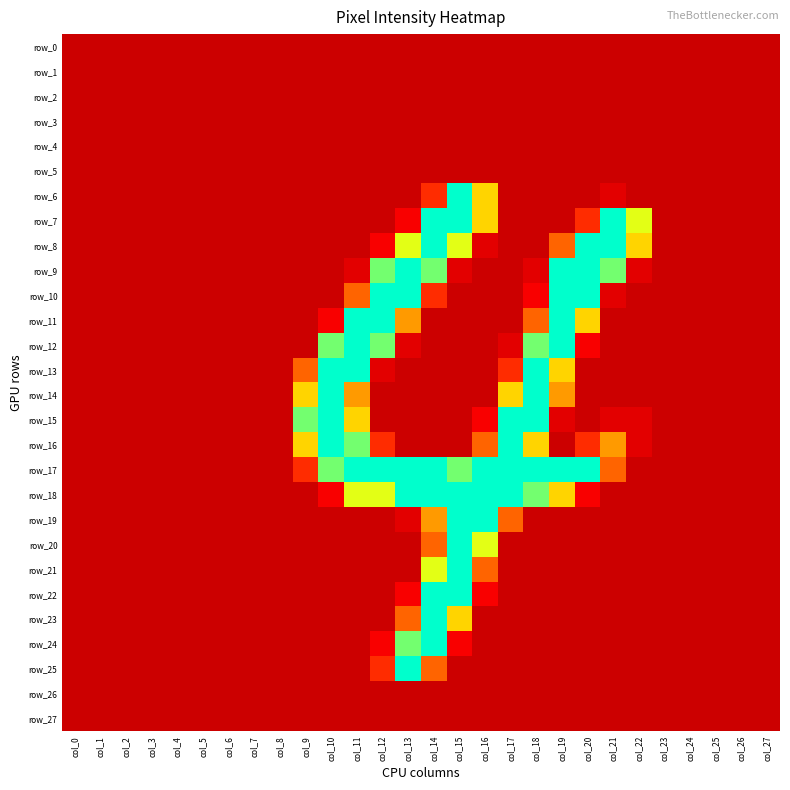

Rank the series by their maximum value, from highest to lowest.

row_6, row_7, row_8, row_9, row_10, row_11, row_12, row_13, row_14, row_15, row_16, row_17, row_18, row_19, row_20, row_21, row_22, row_23, row_24, row_25, row_0, row_1, row_2, row_3, row_4, row_5, row_26, row_27